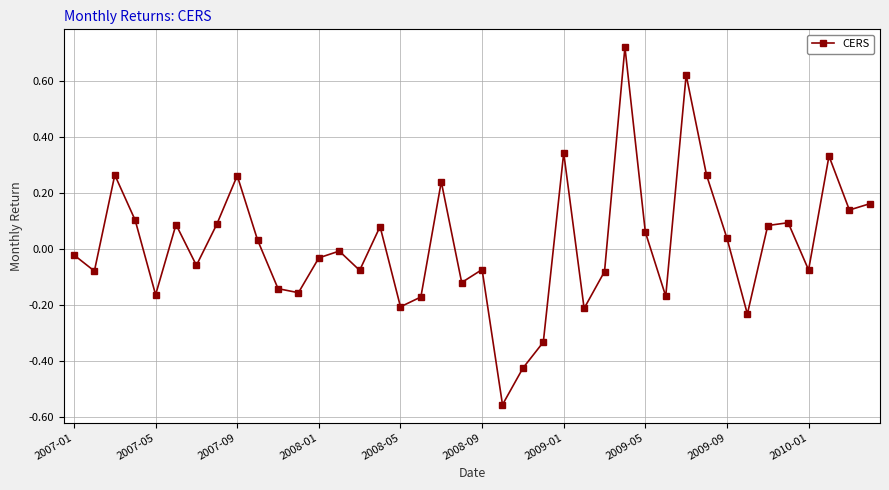

What is the difference between the second highest and second lowest values?

1.0